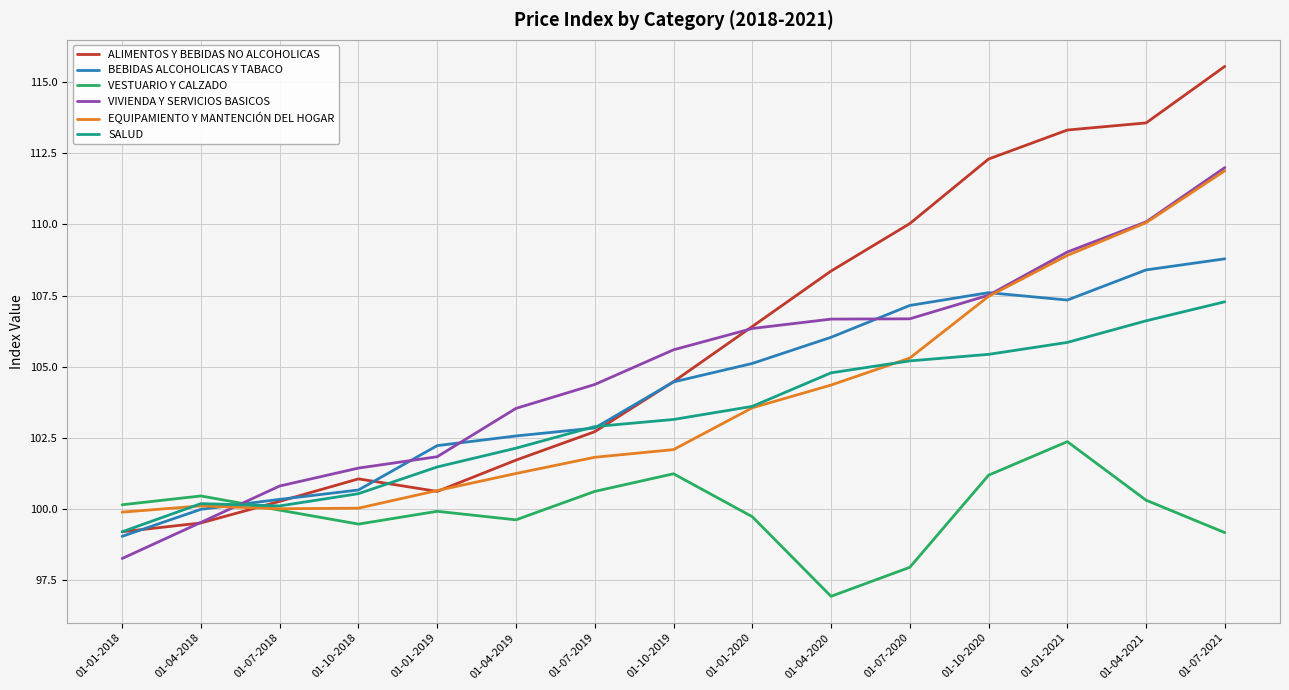

True or false: SALUD has a value of 102.1 at 01-04-2019.

True